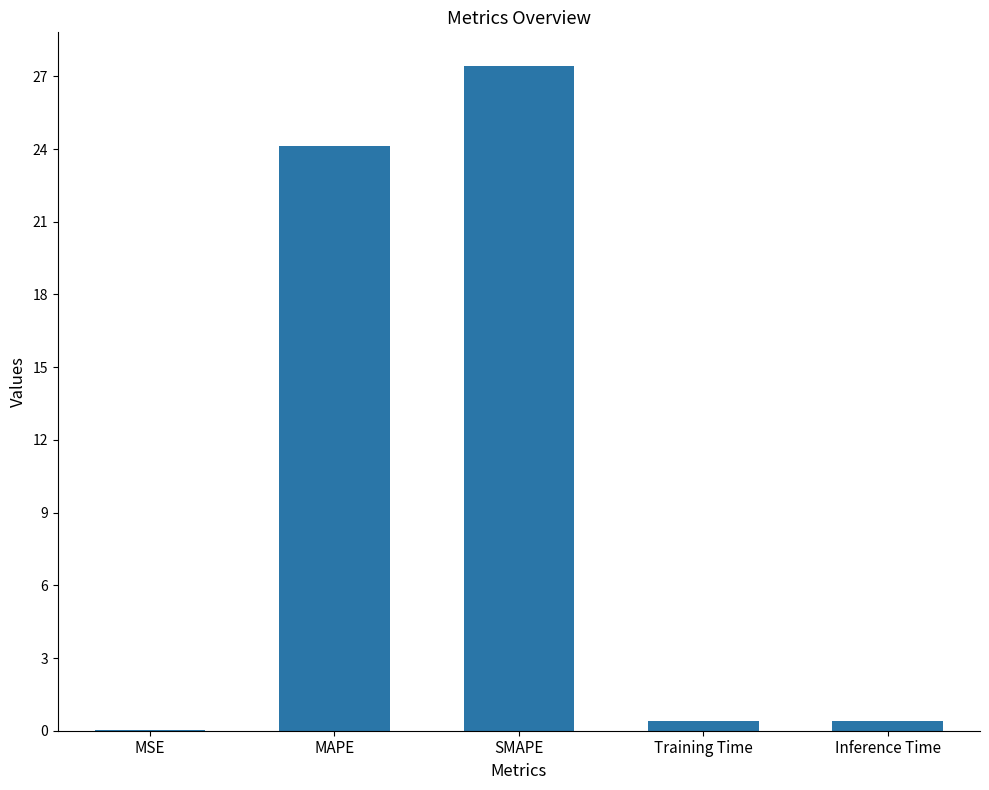

What is the greatest value displayed?

27.4